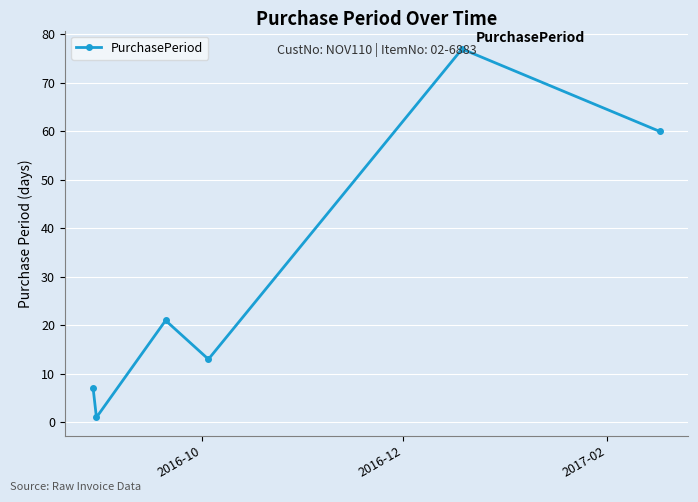

What is the greatest value displayed?

77